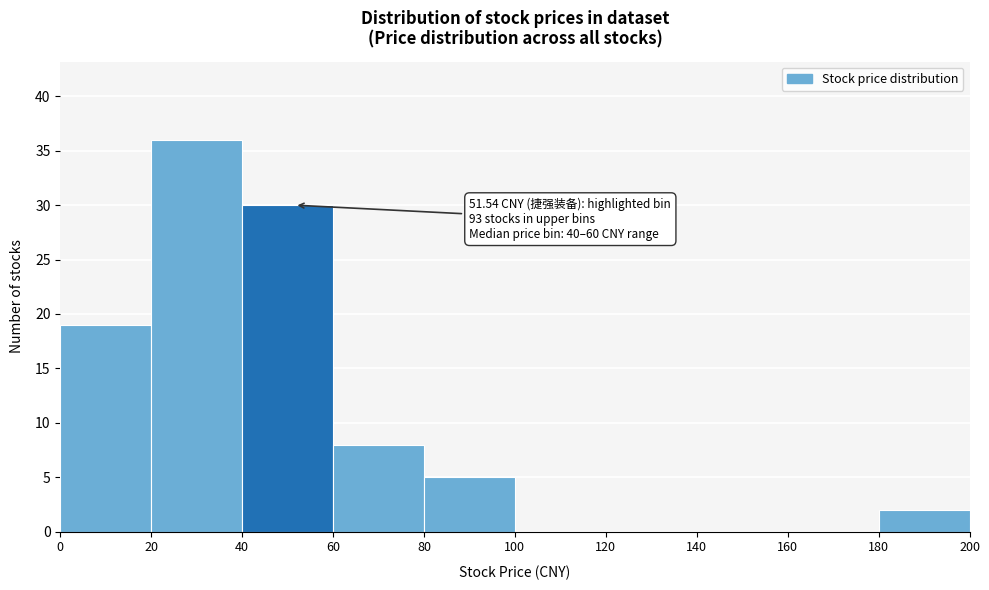

Which range on the x-axis has the tallest bar?

20 to 40